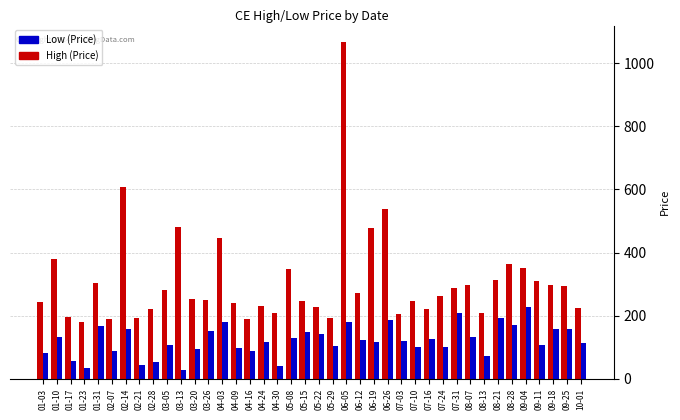

What is the total value across all series at 09-04?

575.9